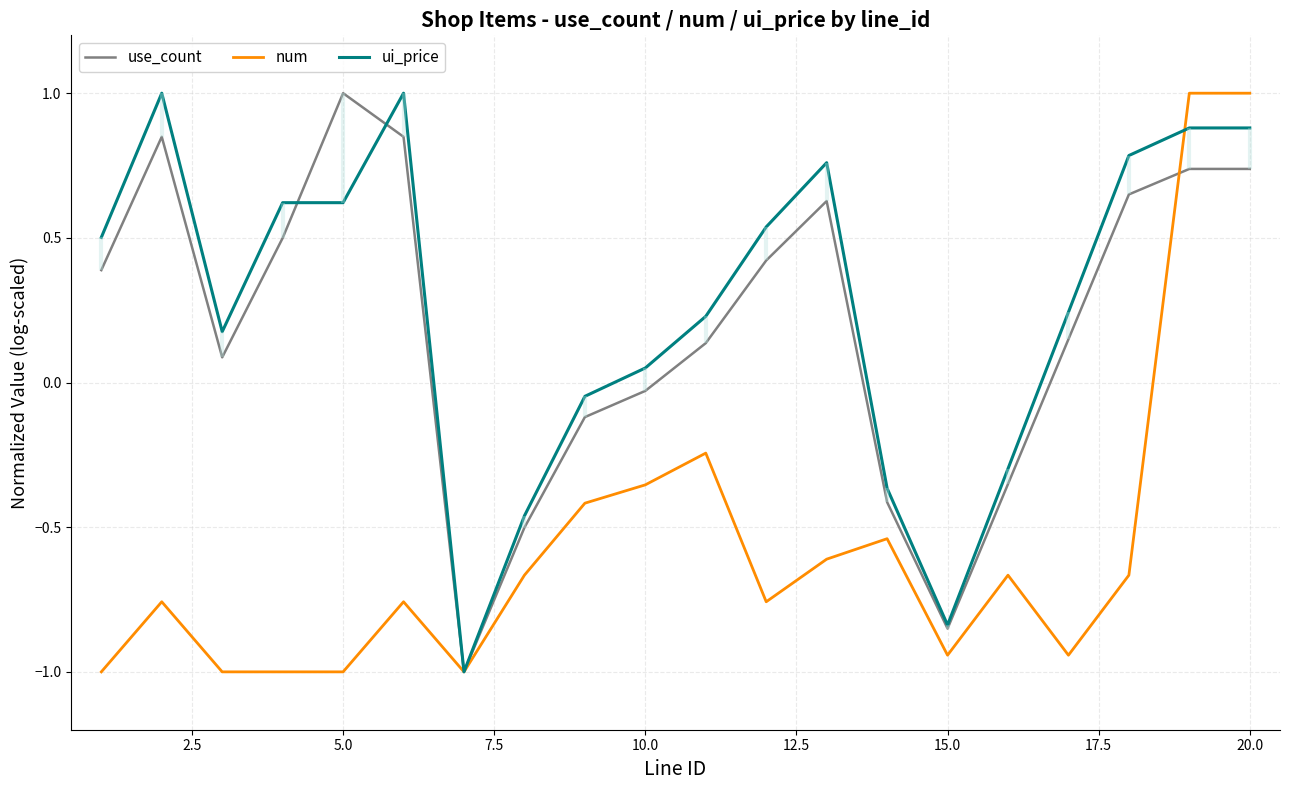

How many values in the num series are below 0?

18